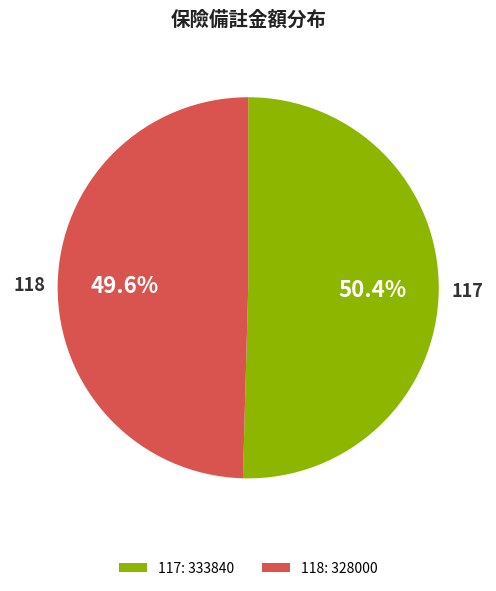

How many slices are in this pie chart?

2